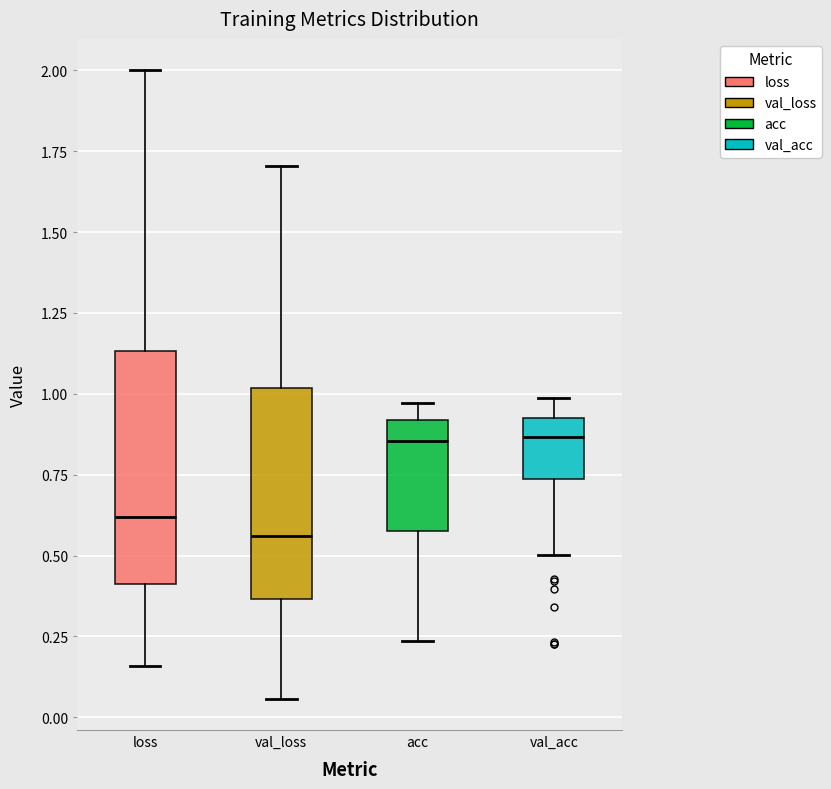

Where does the median line of the box for val_loss sit on the y-axis? The values are not printed on the chart, so give them approximately, as read against the axis.

0.55